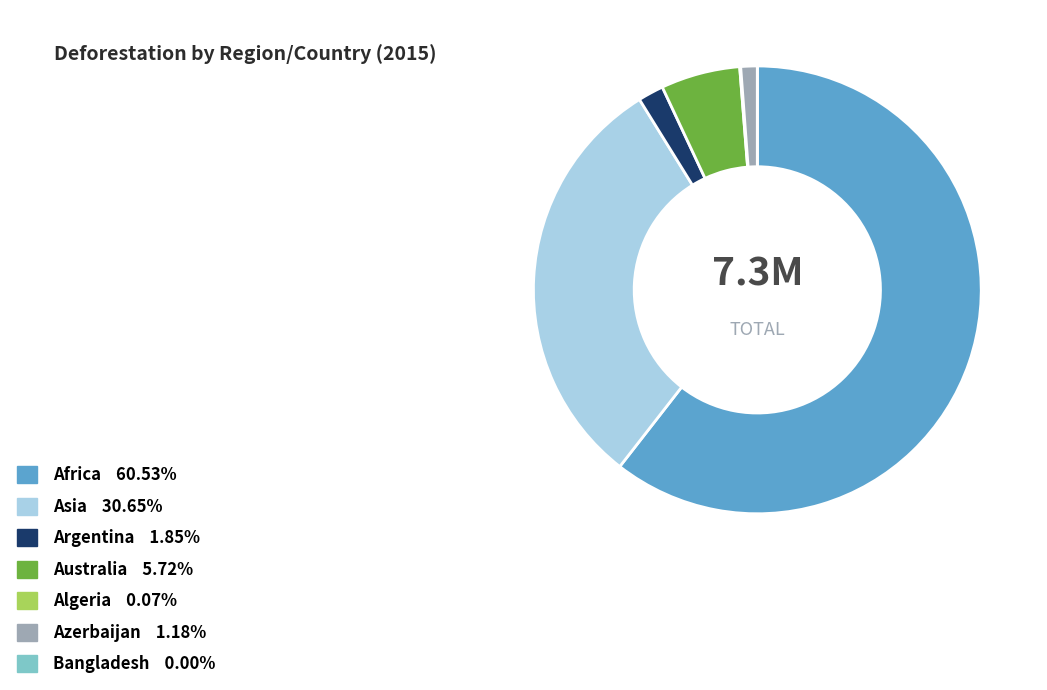

Does any single category account for the majority?

Yes